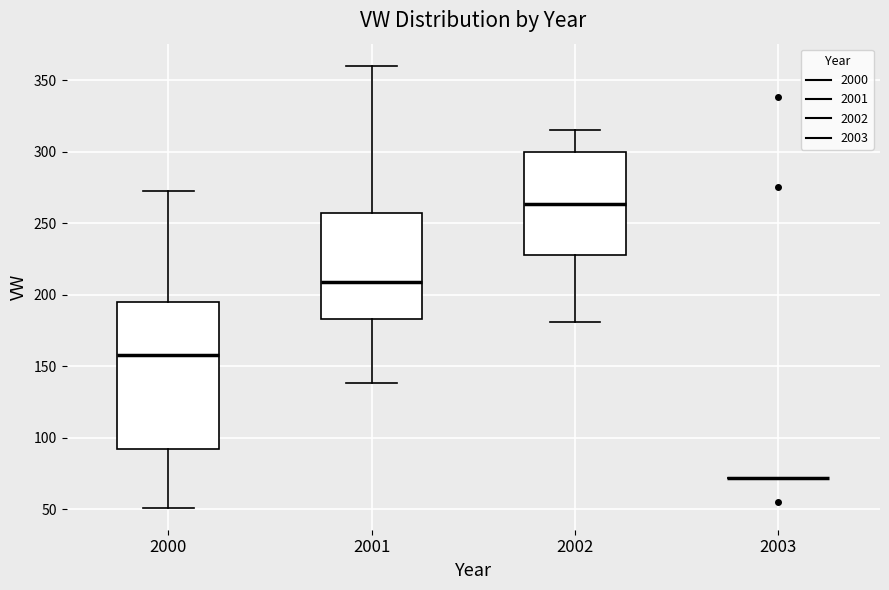

Reading left to right, read every box against the y-axis: the position of its median line, the range the box covers, and the ends of its whiskers. The values are not printed on the chart, so give them approximately, as read against the axis.

2000: median 160, box 90 to 195, whiskers 50 to 275
2001: median 210, box 185 to 255, whiskers 140 to 360
2002: median 265, box 230 to 300, whiskers 180 to 315
2003: box collapsed to a line at 70, whiskers 70 to 70